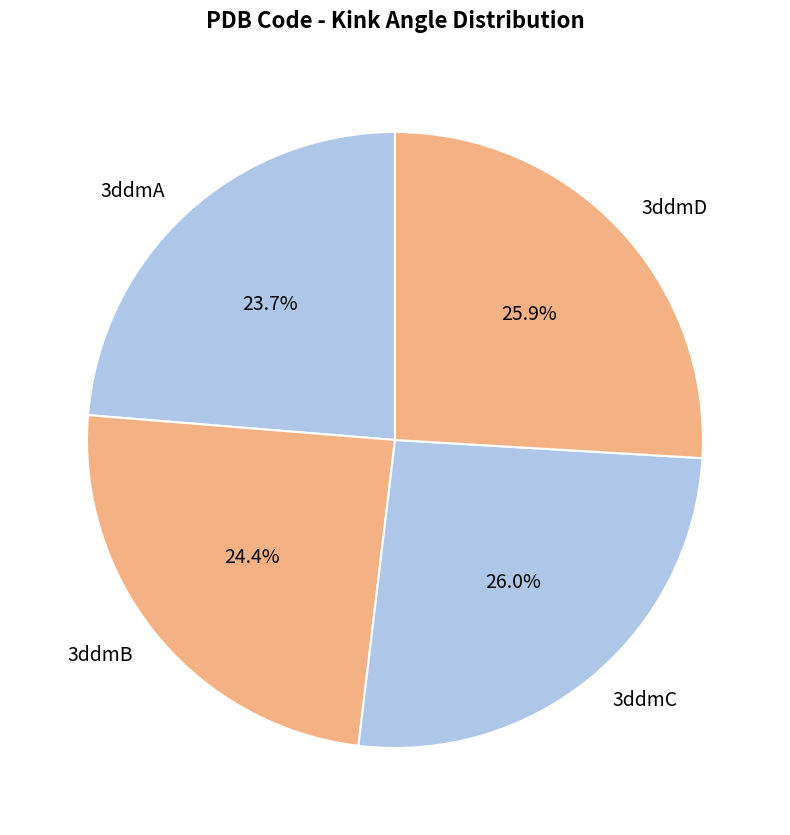

Approximately how many times larger is the value at 3ddmC compared to 3ddmD?

1.0